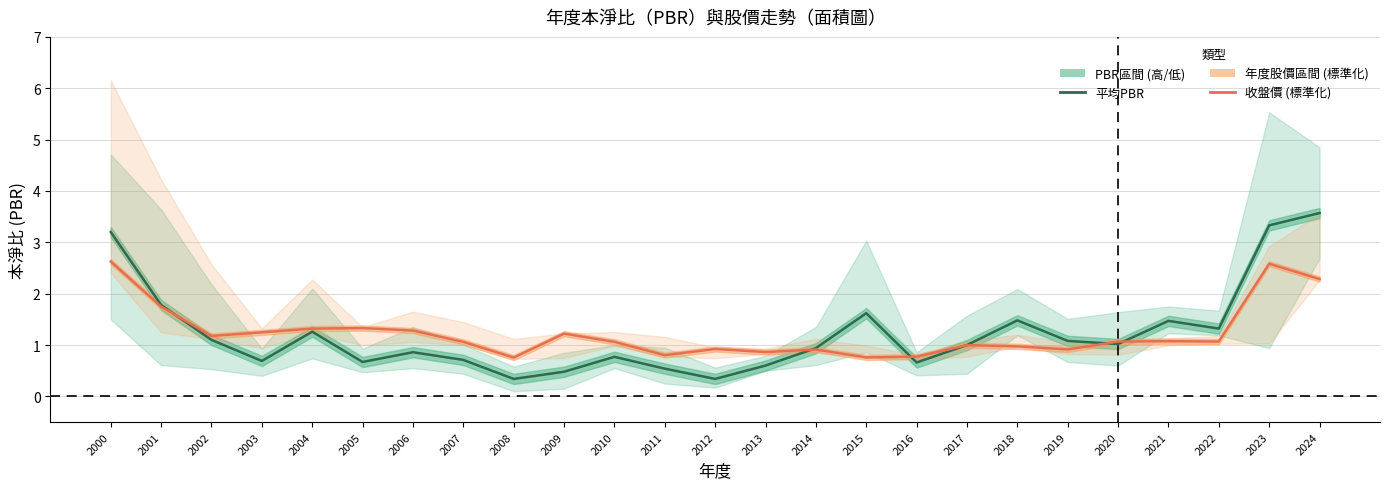

What is the sum of the 收盤價 (標準化) values at 2012 and 2003?

2.2